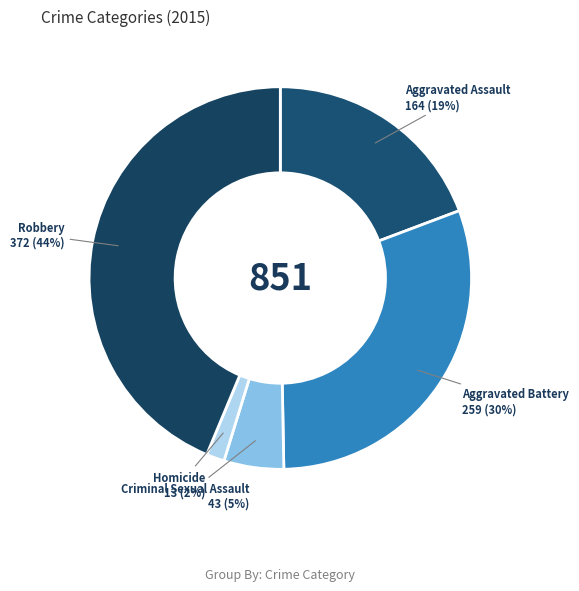

Is the sum of Robbery 372 (44%) and Criminal Sexual Assault 43 (5%) greater than half?

No